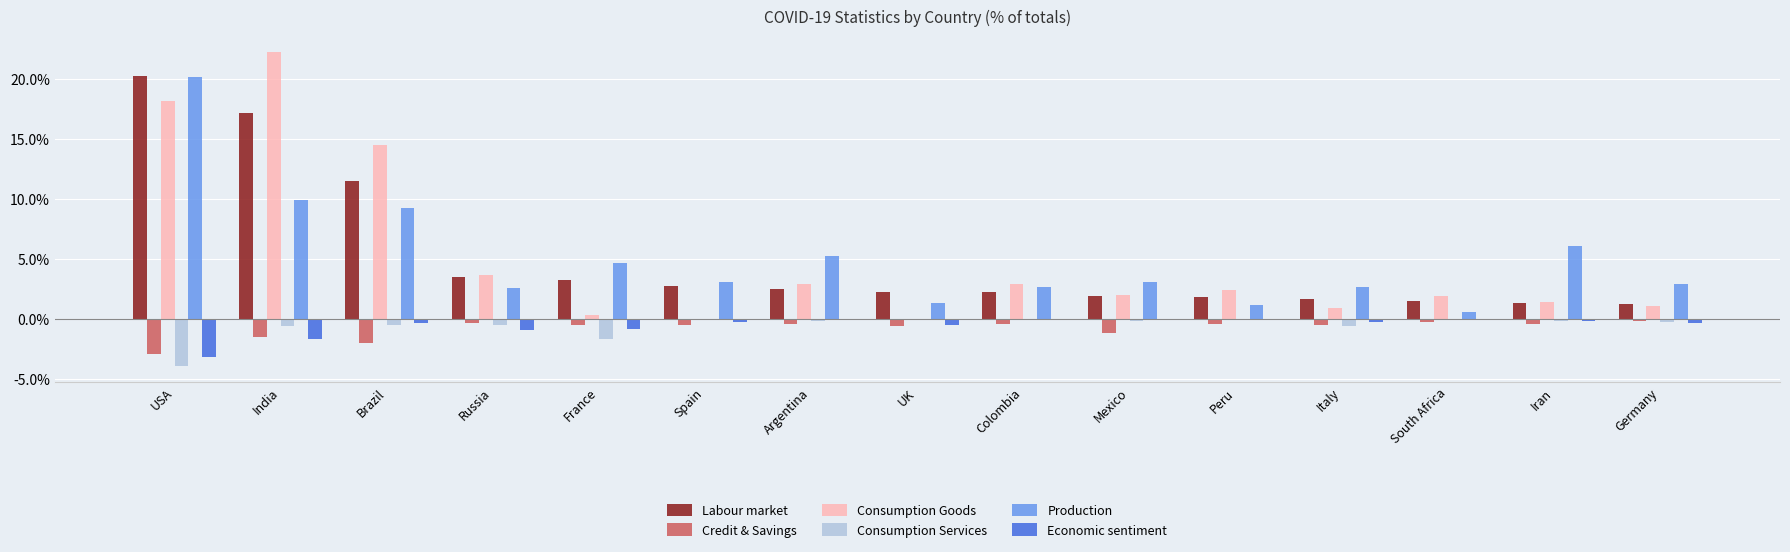

At which label does Consumption Goods reach its peak?

India